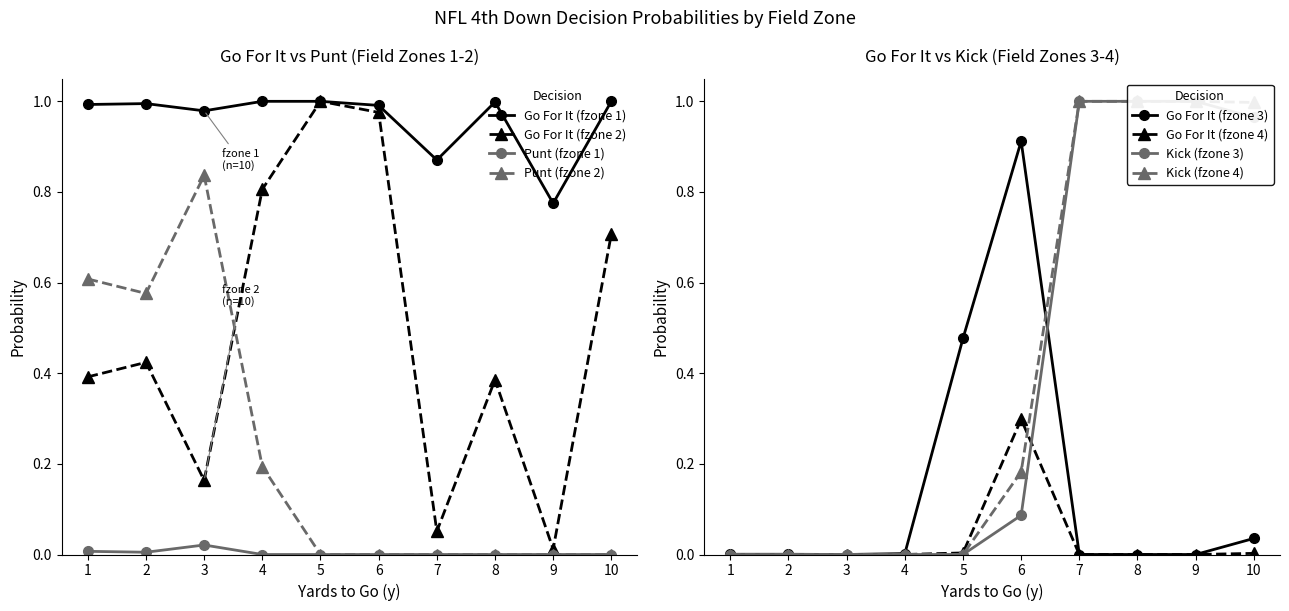

Is the value of Go For It (fzone 1) at 9 greater than the value of Punt (fzone 1) at 2?

Yes